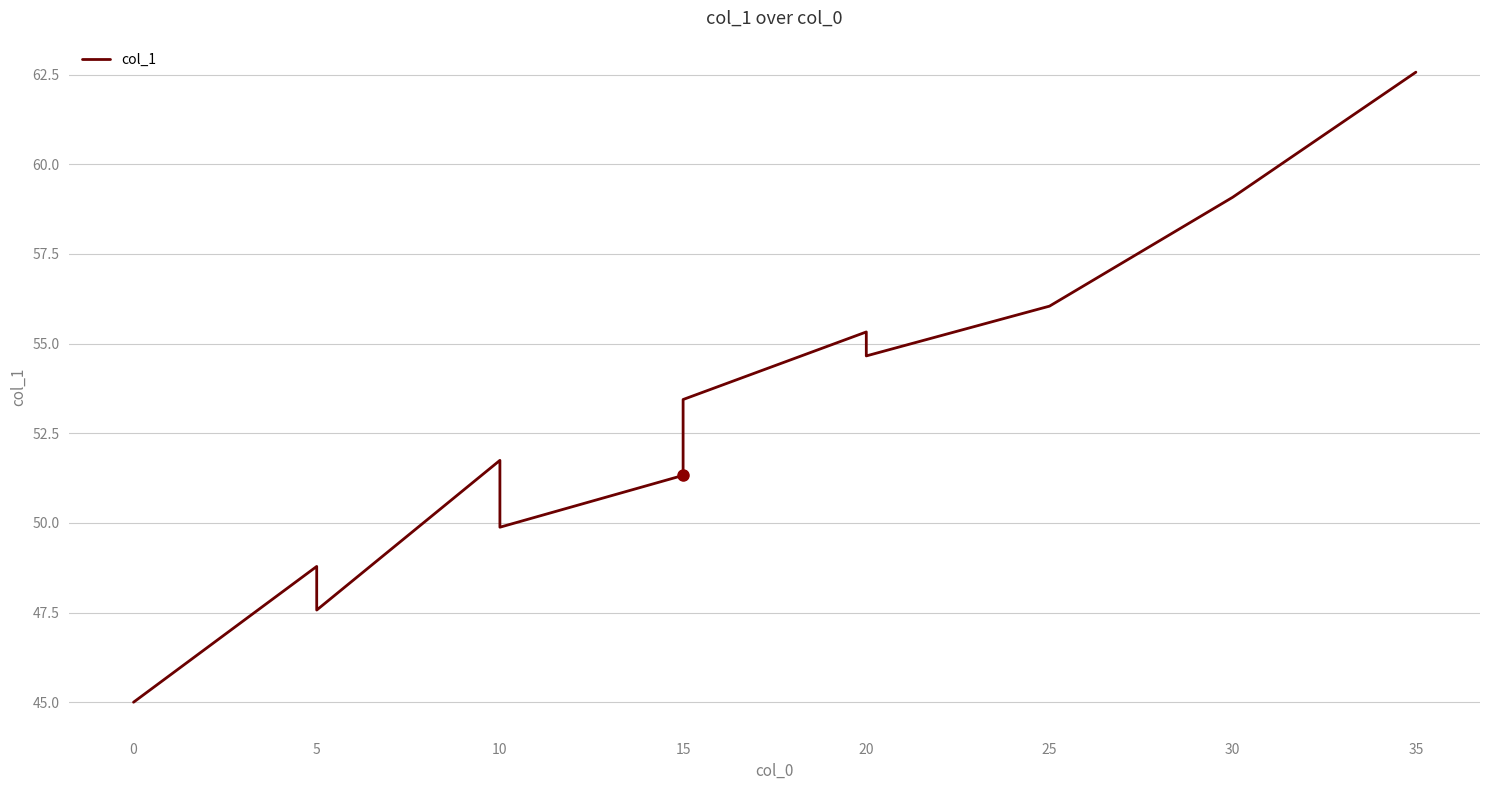

Between 5 and 25, which is larger?

25